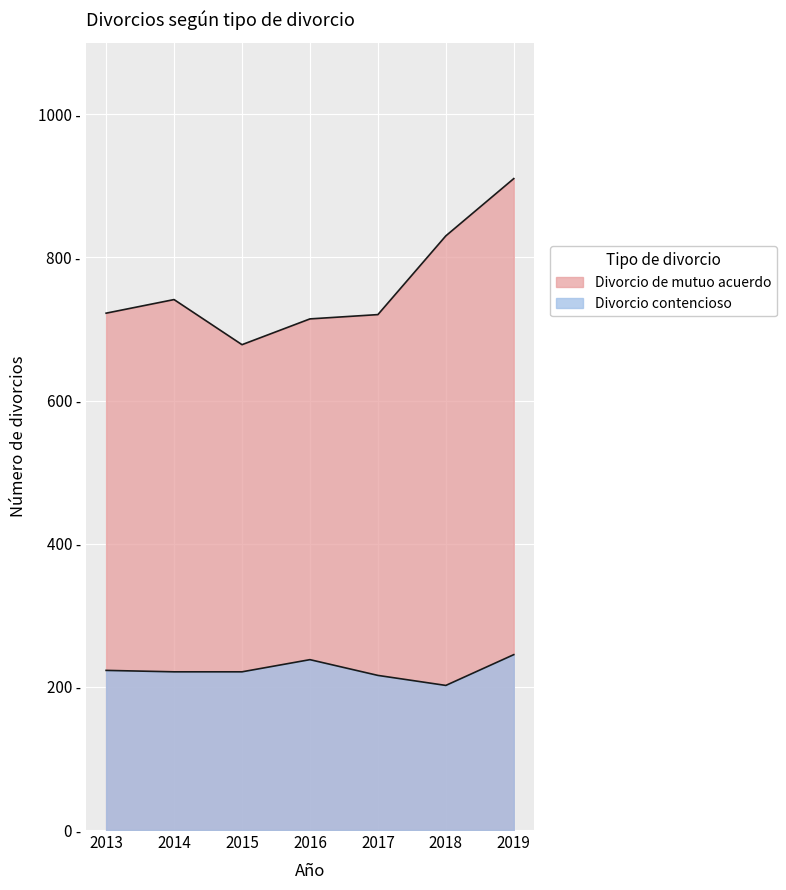

True or false: Divorcio contencioso and Divorcio de mutuo acuerdo cross at least once.

False